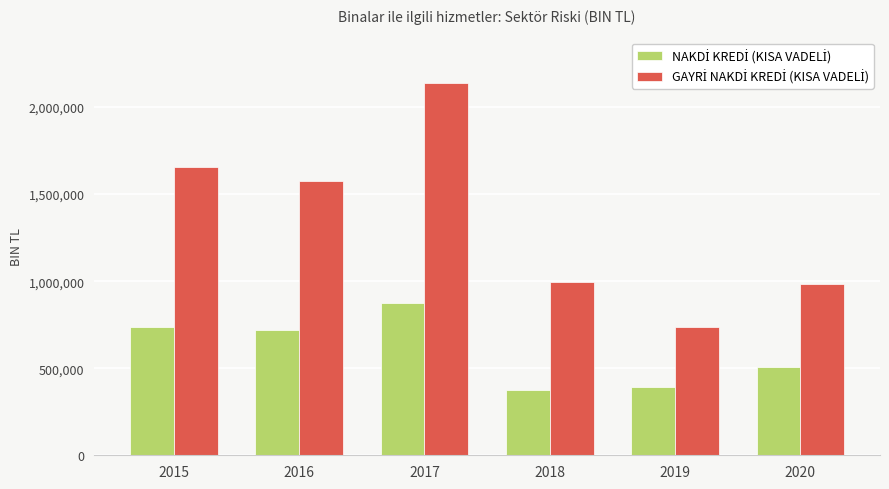

What is the difference between the highest and lowest values at 2019?

345418.9